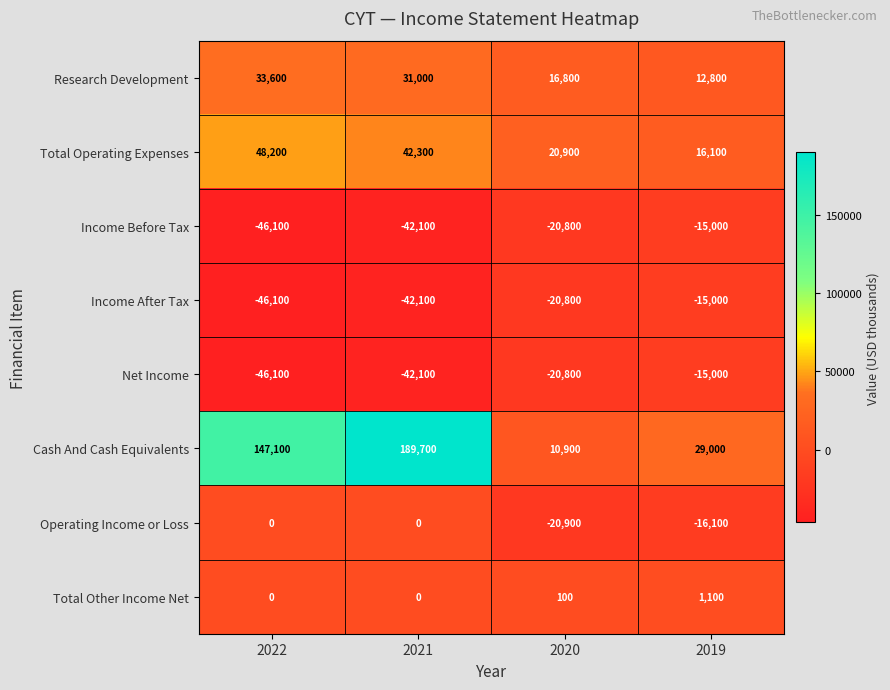

What is the difference between the maximum and minimum values in the Cash And Cash Equivalents series?

178800